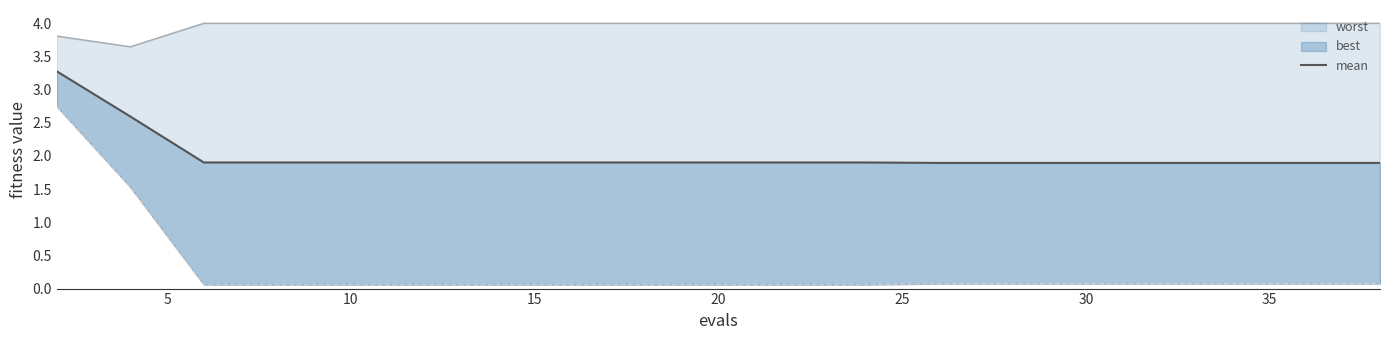

True or false: the data shows 3.2 at 10.

False